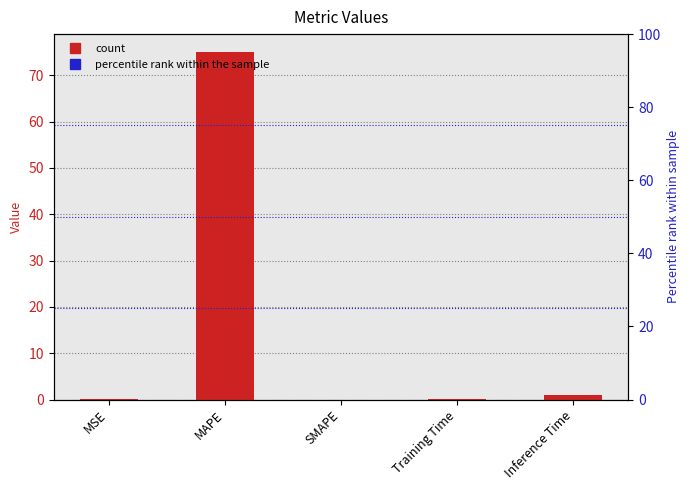

What is the maximum value shown in the chart?

75.1